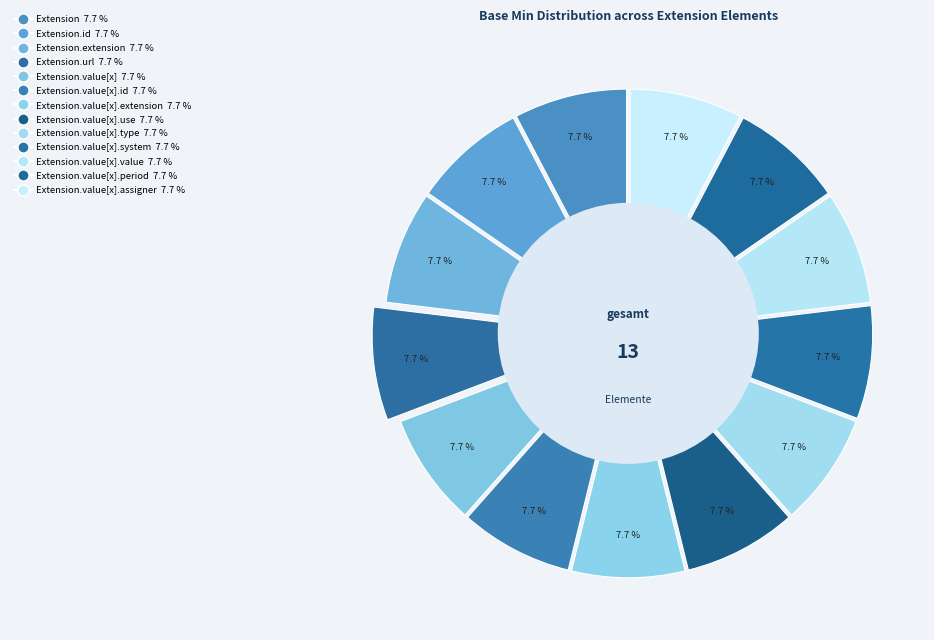

What is the majority slice?

Extension.url